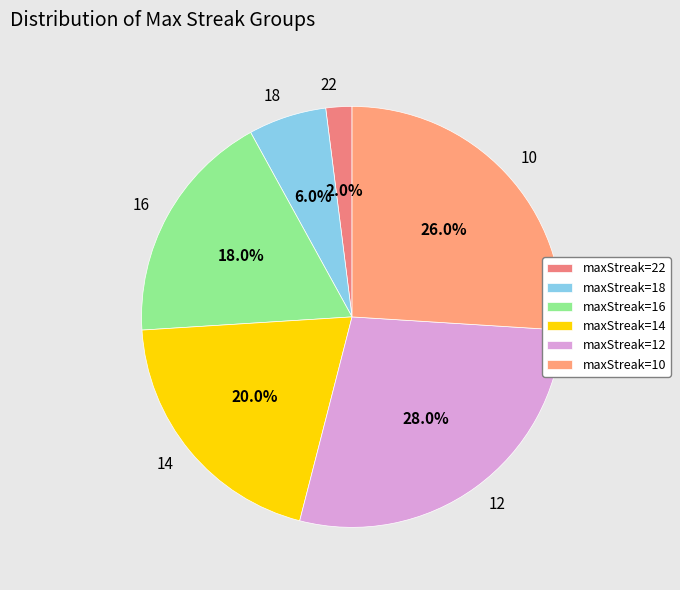

To the nearest percent, what is the difference between the 16 and 22 slice percentages?

16%